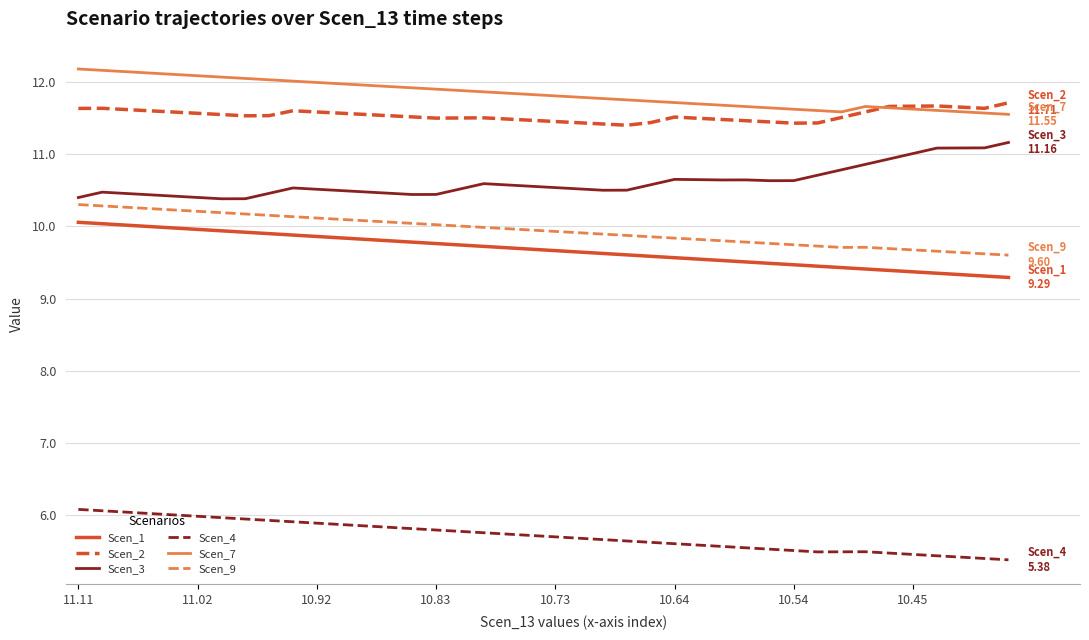

How many categories are shown in the chart?

40